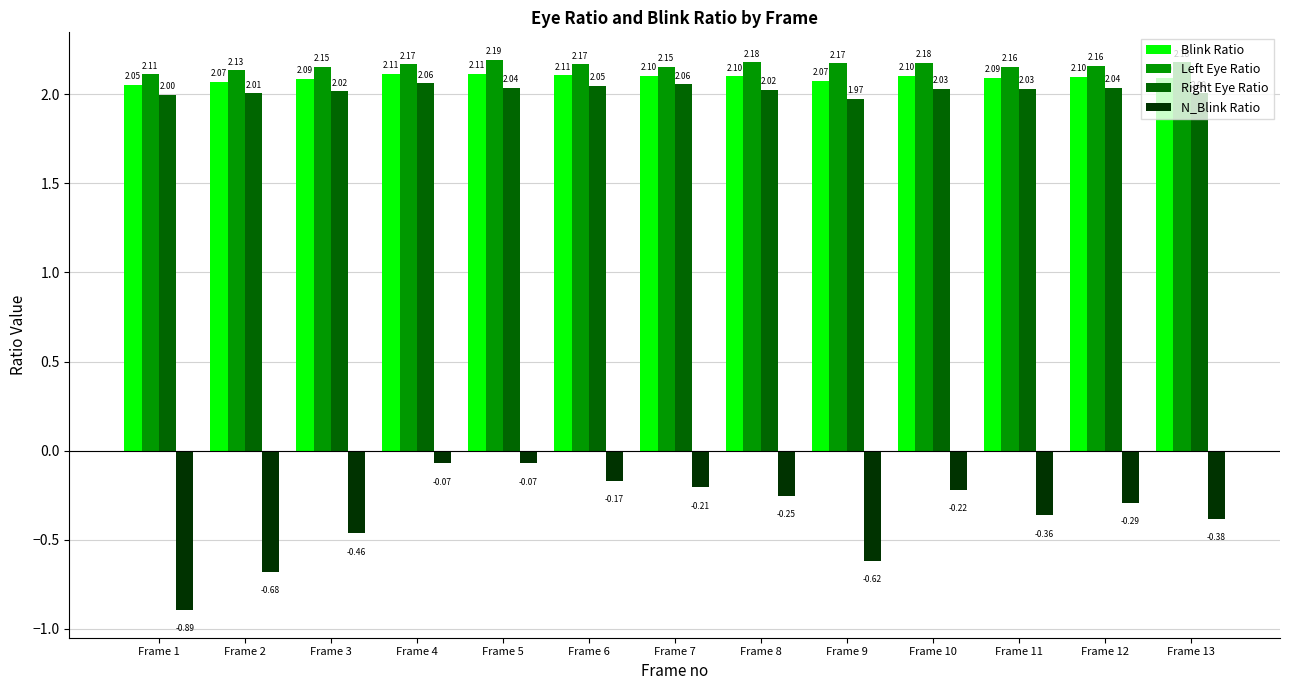

At how many categories does at least one series exceed 2?

13